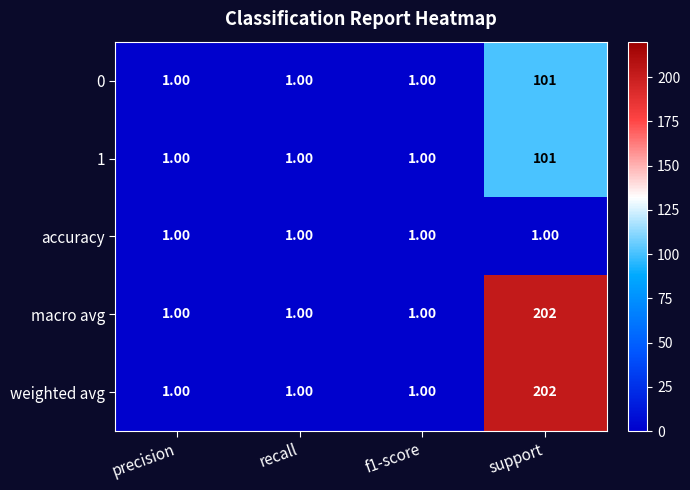

How many data points in macro avg are above 1?

1